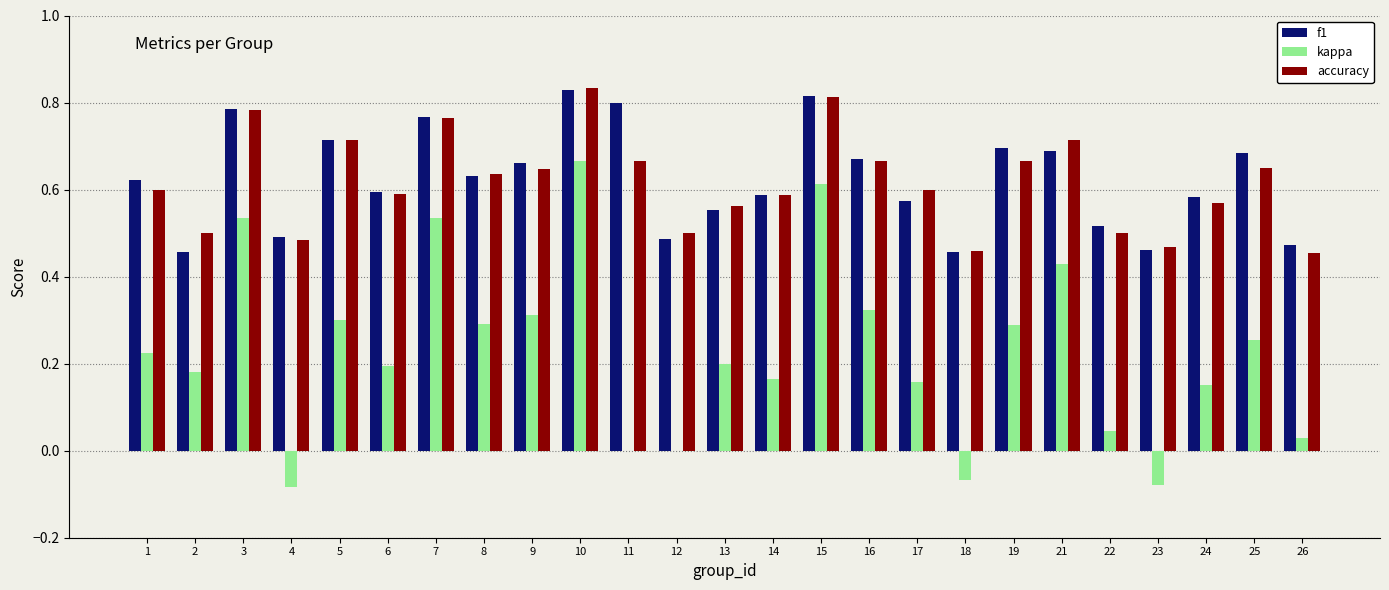

What is the sum of the accuracy values at 18 and 8?

1.1